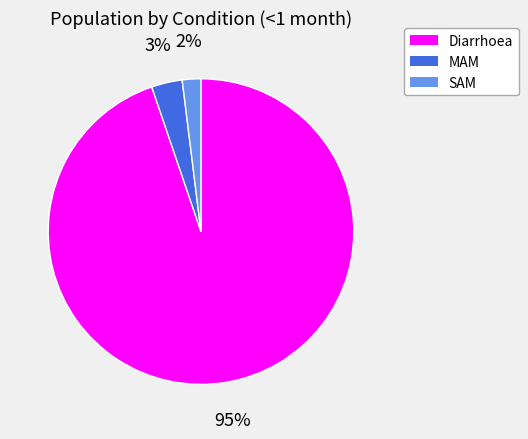

Which slice is the smallest?

SAM